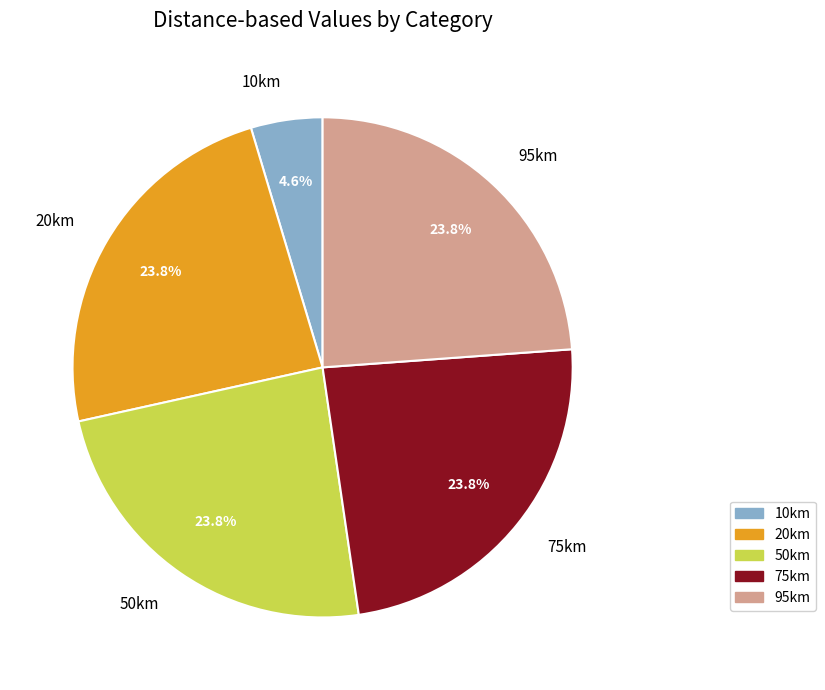

How many slices are in this pie chart?

5